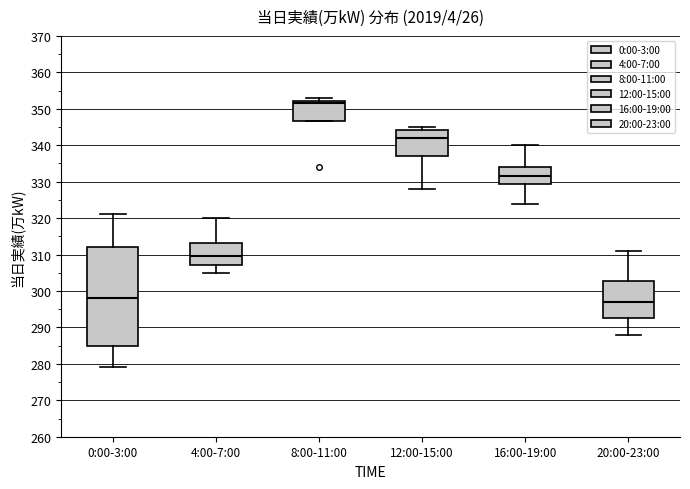

Reading left to right, read every box against the y-axis: the position of its median line, the range the box covers, and the ends of its whiskers. The values are not printed on the chart, so give them approximately, as read against the axis.

0:00-3:00: median 298, box 285 to 312, whiskers 279 to 321
4:00-7:00: median 310, box 307 to 313, whiskers 305 to 320
8:00-11:00: median 352 (just below the box's upper edge), box 347 to 352, whiskers 347 to 353
12:00-15:00: median 342, box 337 to 344, whiskers 328 to 345
16:00-19:00: median 332, box 329 to 334, whiskers 324 to 340
20:00-23:00: median 297, box 293 to 303, whiskers 288 to 311